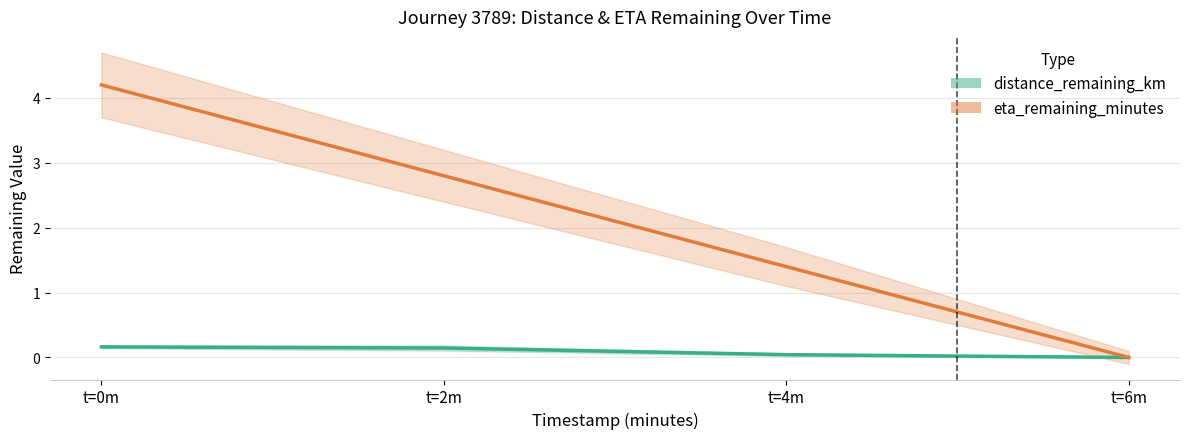

True or false: distance_remaining_km and eta_remaining_minutes cross at least once.

False